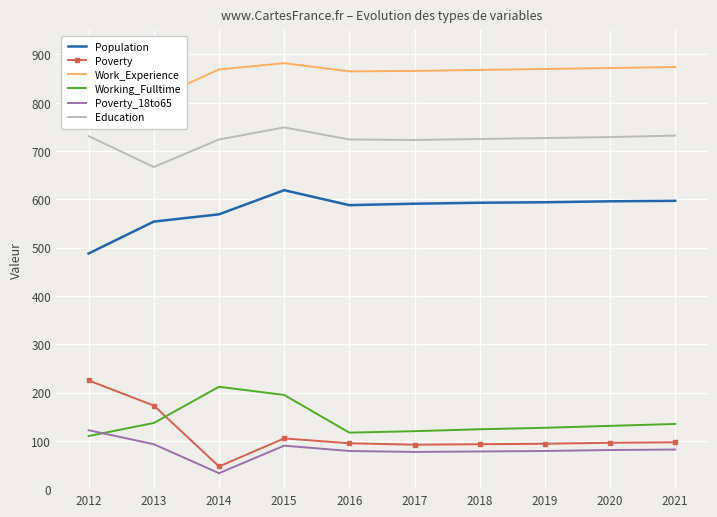

The value of Poverty at 2019 is 94. True or false?

True